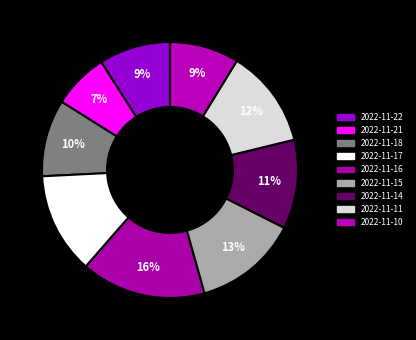

Which slice is the largest?

2022-11-16